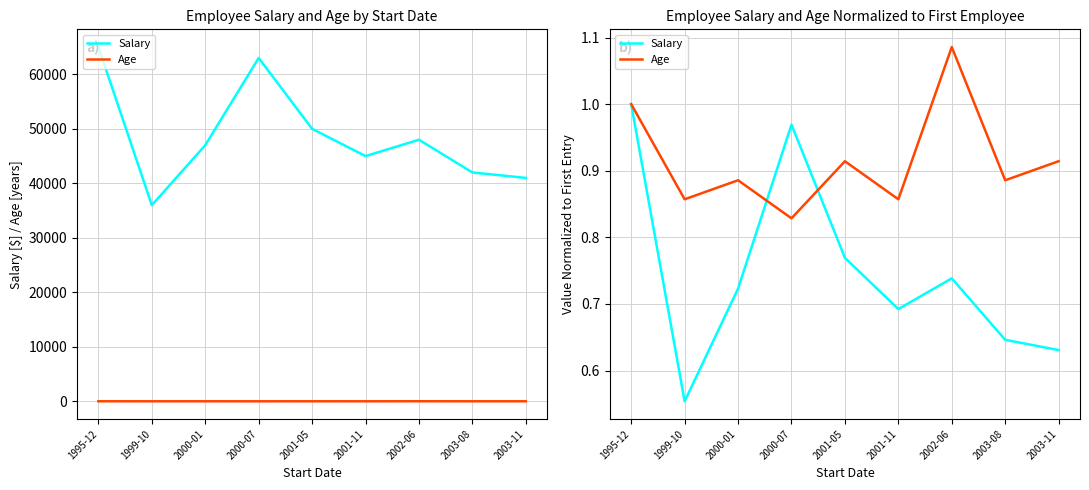

Does the chart display data point markers on the line(s)?

No